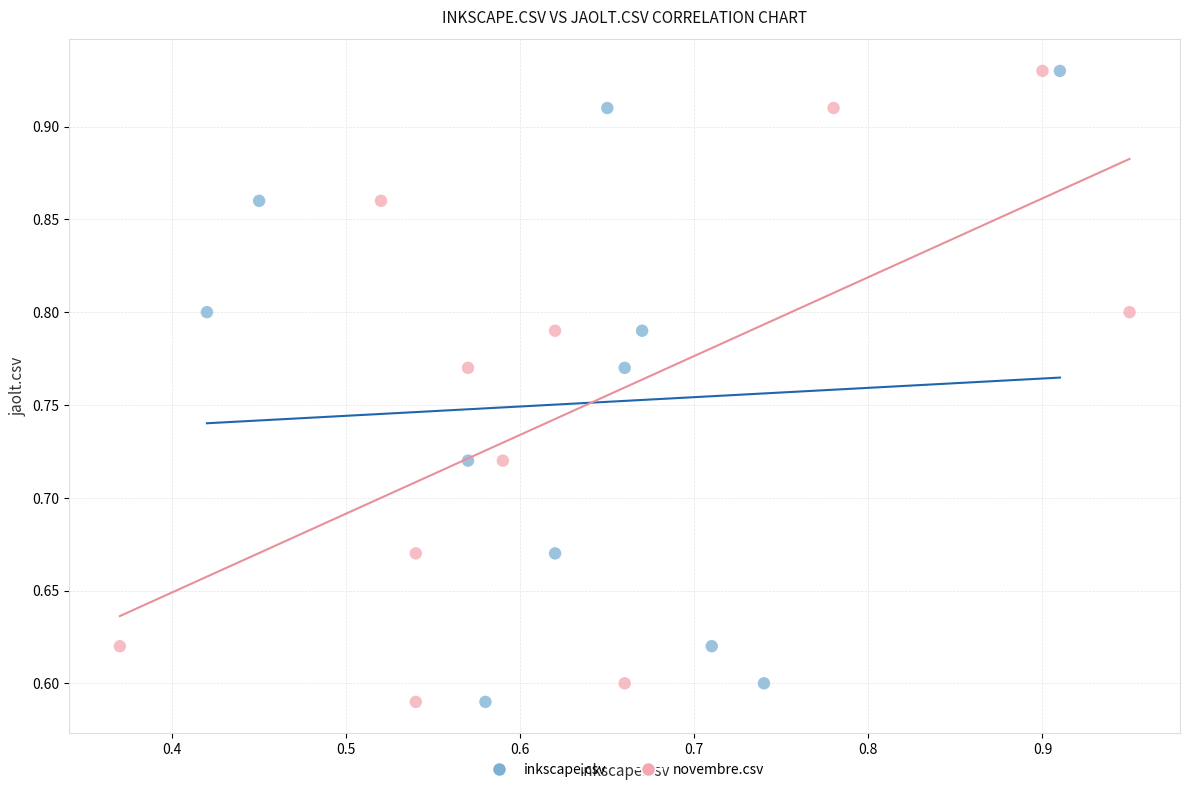

What are all the series names shown in the legend?

inkscape.csv, novembre.csv